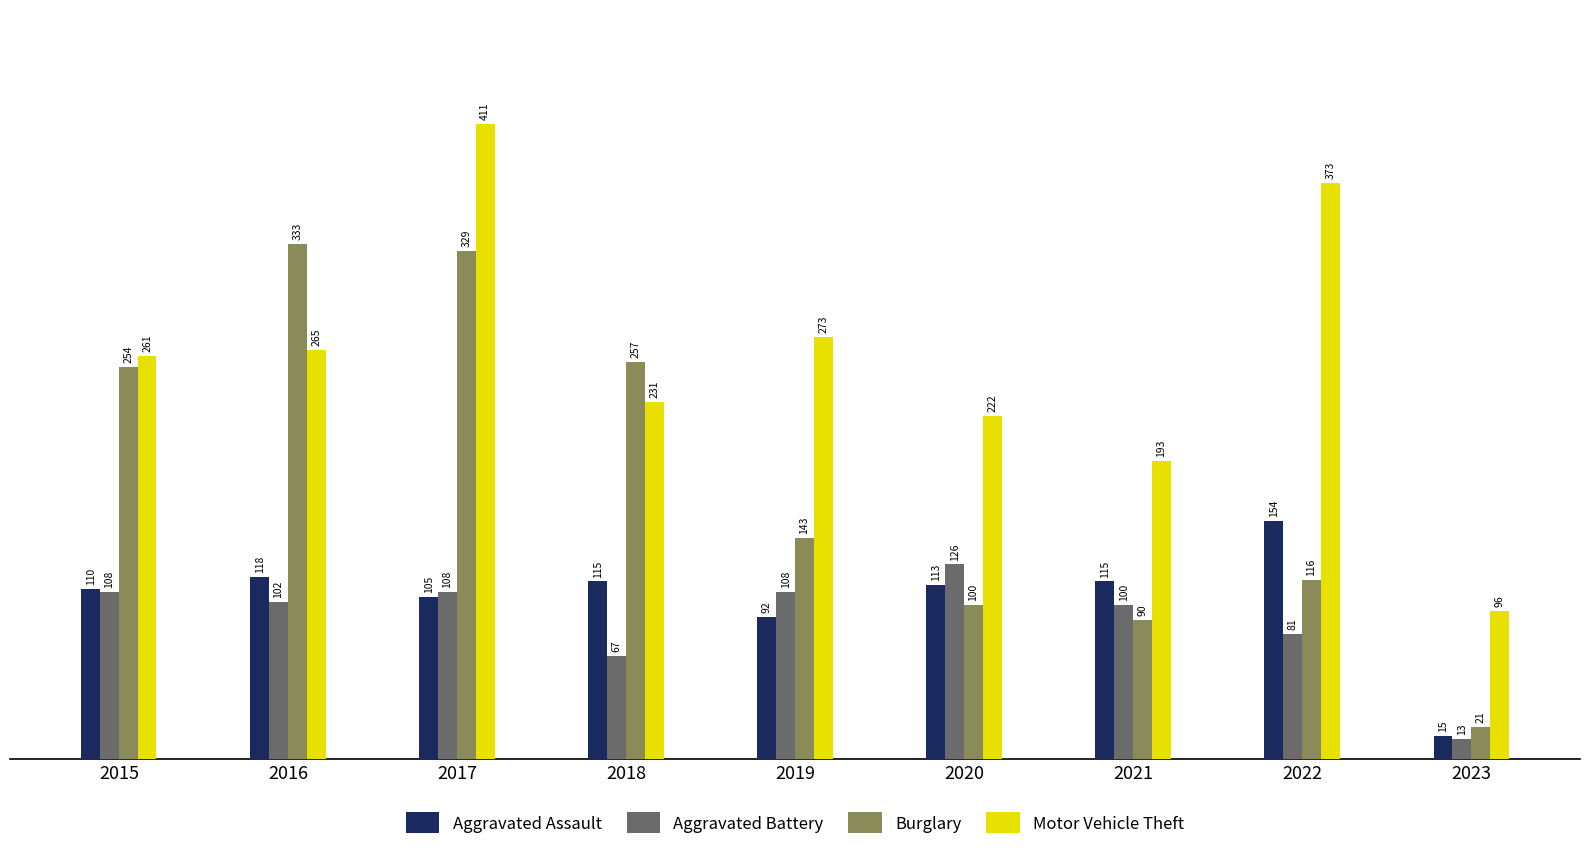

What is the sum of all Aggravated Battery values?

813